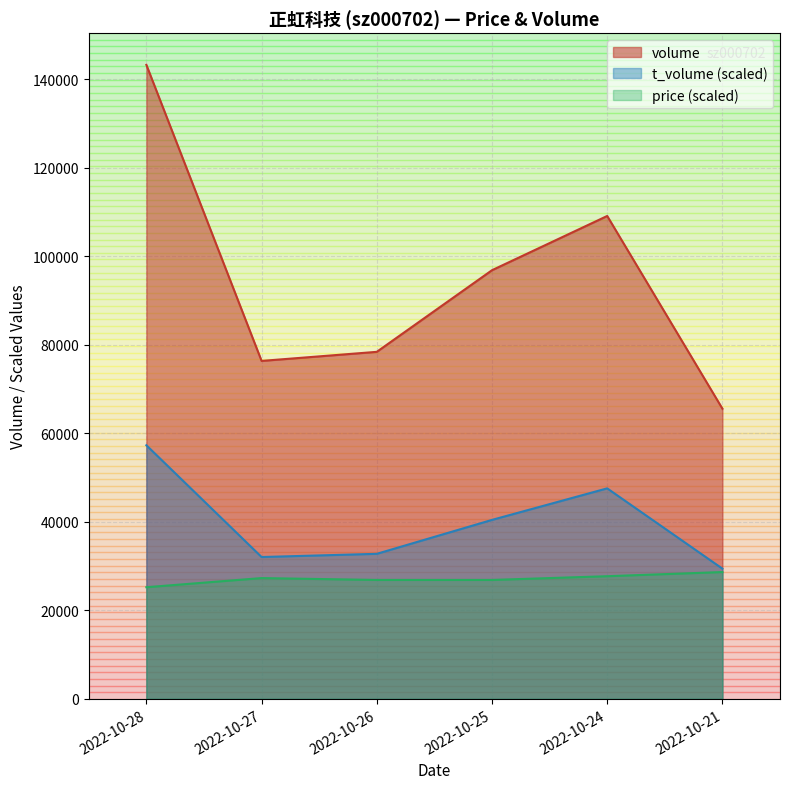

What is the total value across all series at 2022-10-27?

135730.0